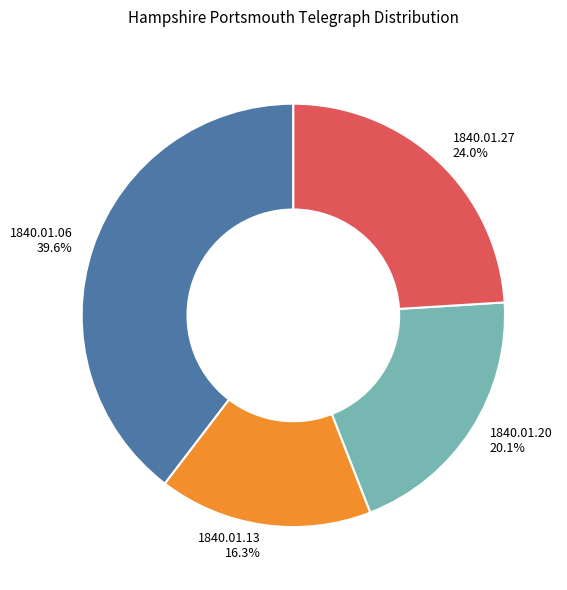

Does any single category account for the majority?

No